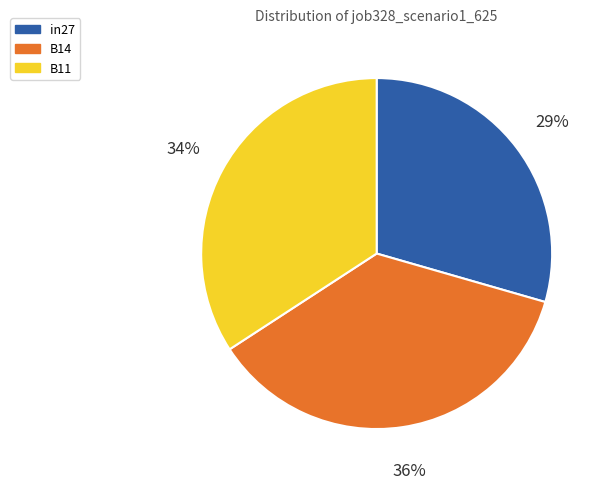

To the nearest percent, what portion does B14 represent?

36%